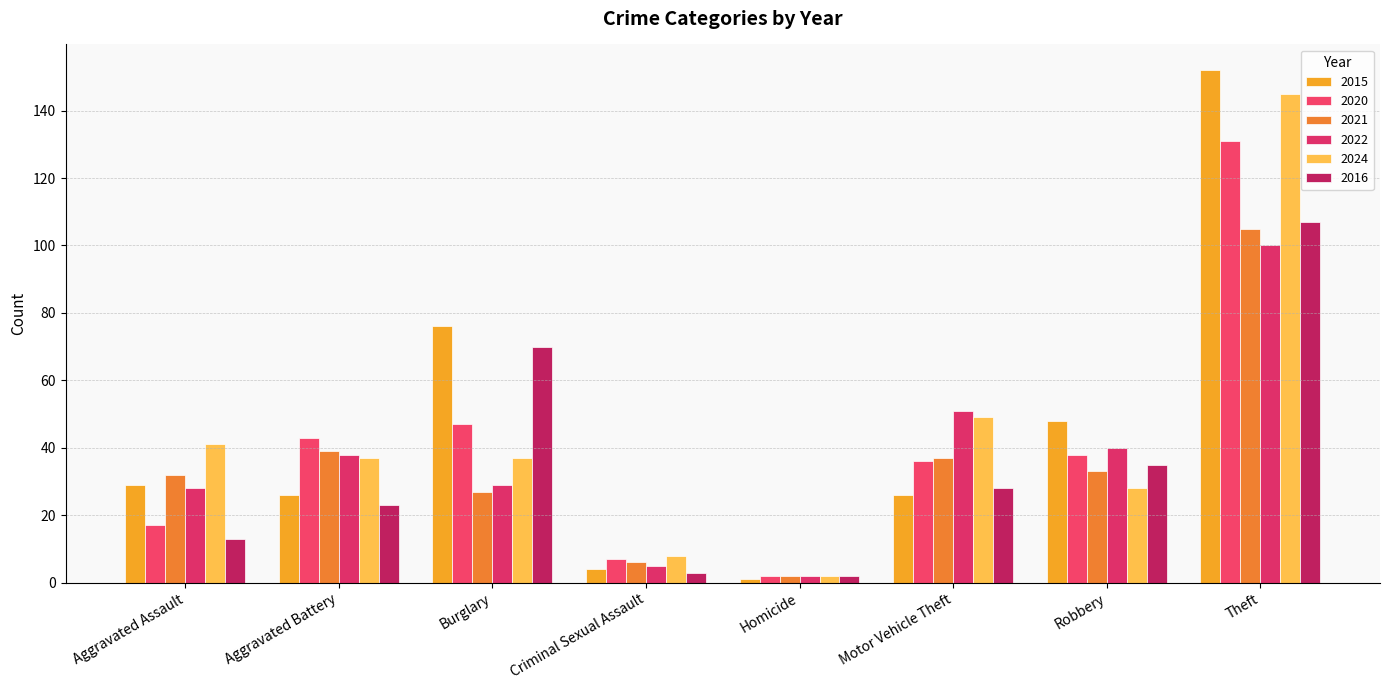

What is the value of the 2015 bar at the 4th from the left?

4